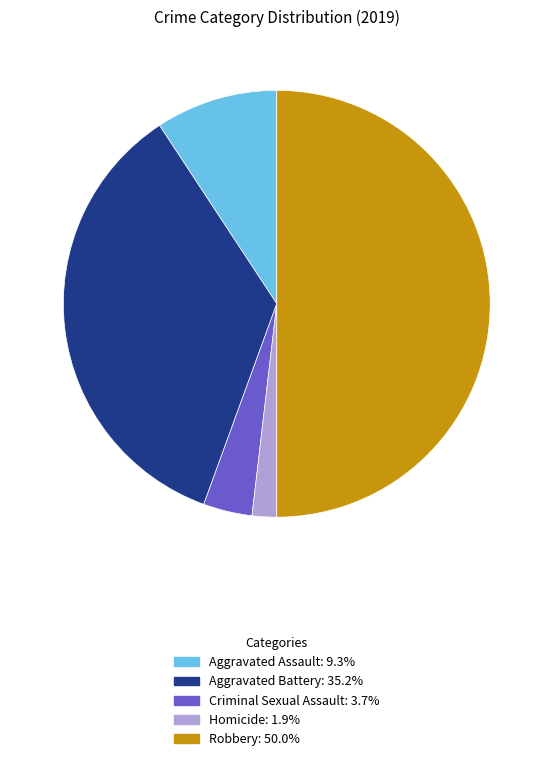

Is it true that Robbery is 50% of the pie?

True